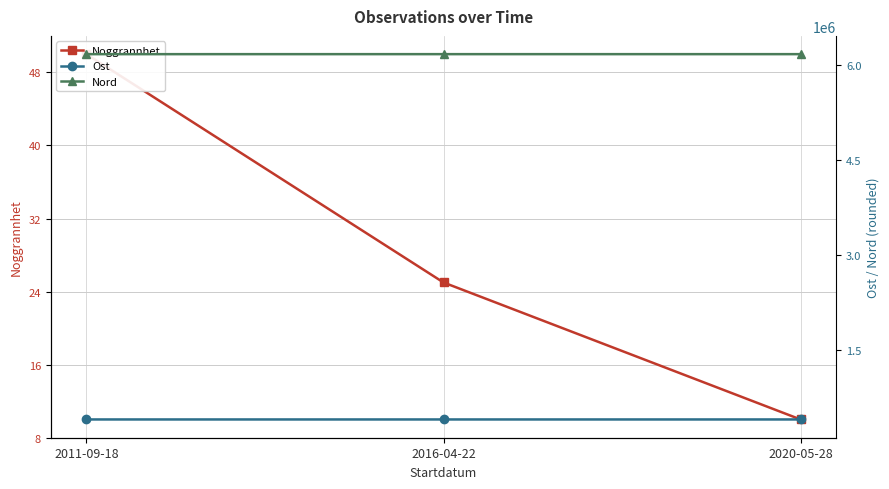

Between 2016-04-22 and 2020-05-28, which series saw the biggest shift?

Nord